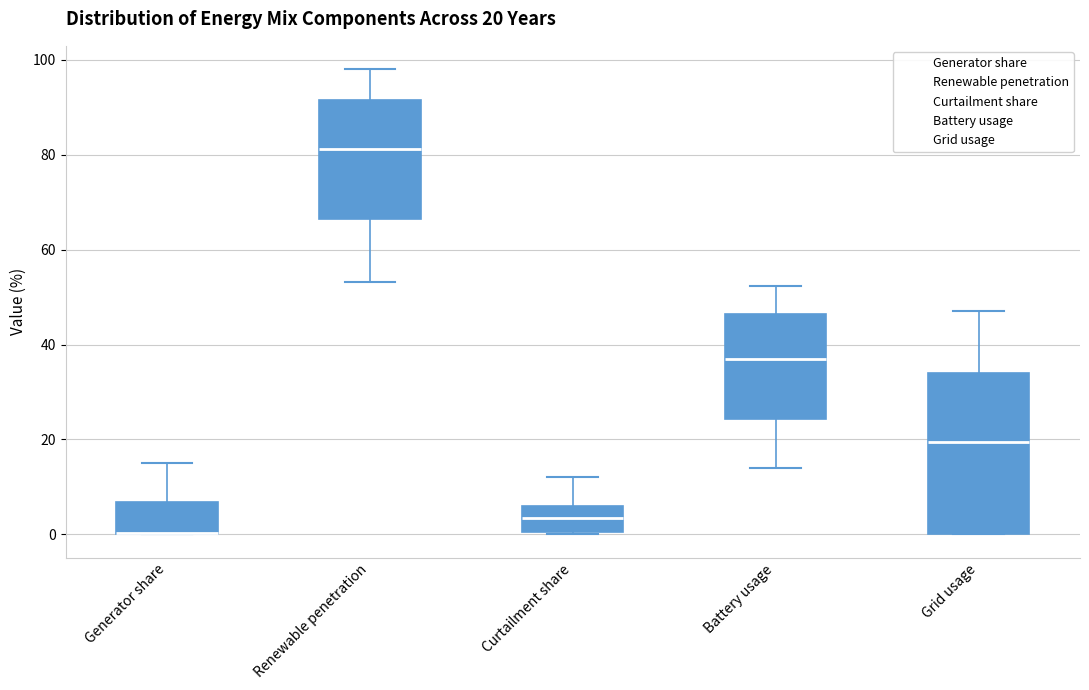

Which box is the tallest, from its lower edge to its upper edge?

Grid usage